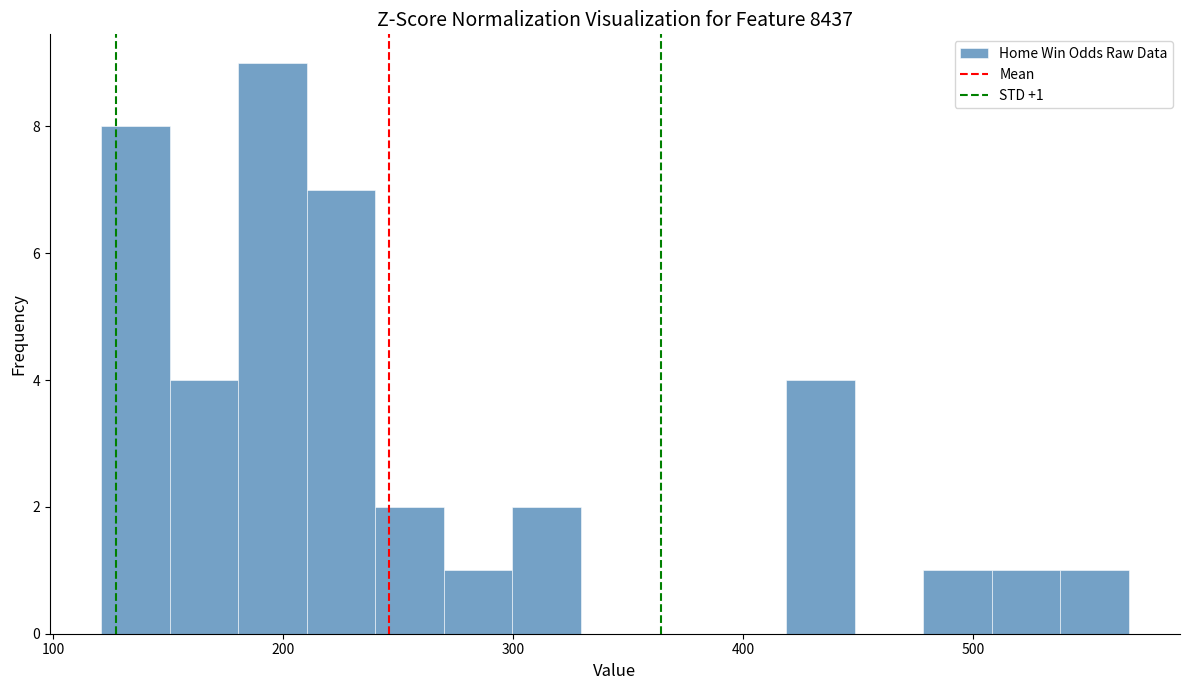

Read against the x-axis, roughly where is the centre of the tallest bar?

200